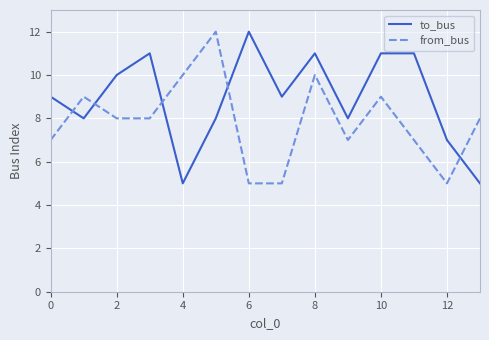

True or false: to_bus has more than 0 points higher than both neighbors.

True